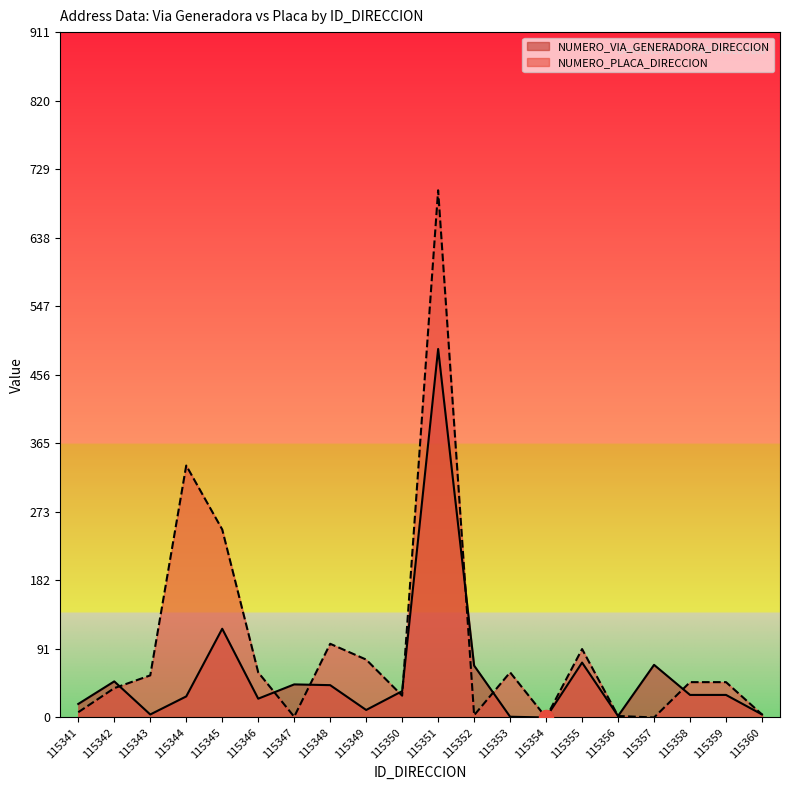

Reading left to right, transcribe all the data shown in this chart.

NUMERO_VIA_GENERADORA_DIRECCION: 18	48	4	28	118	25	44	43	10	35	490	69	1	0	73	2	70	30	30	4
NUMERO_PLACA_DIRECCION: 7	39	56	335	250	60	1	98	77	29	701	3	60	0	91	2	0	47	47	4